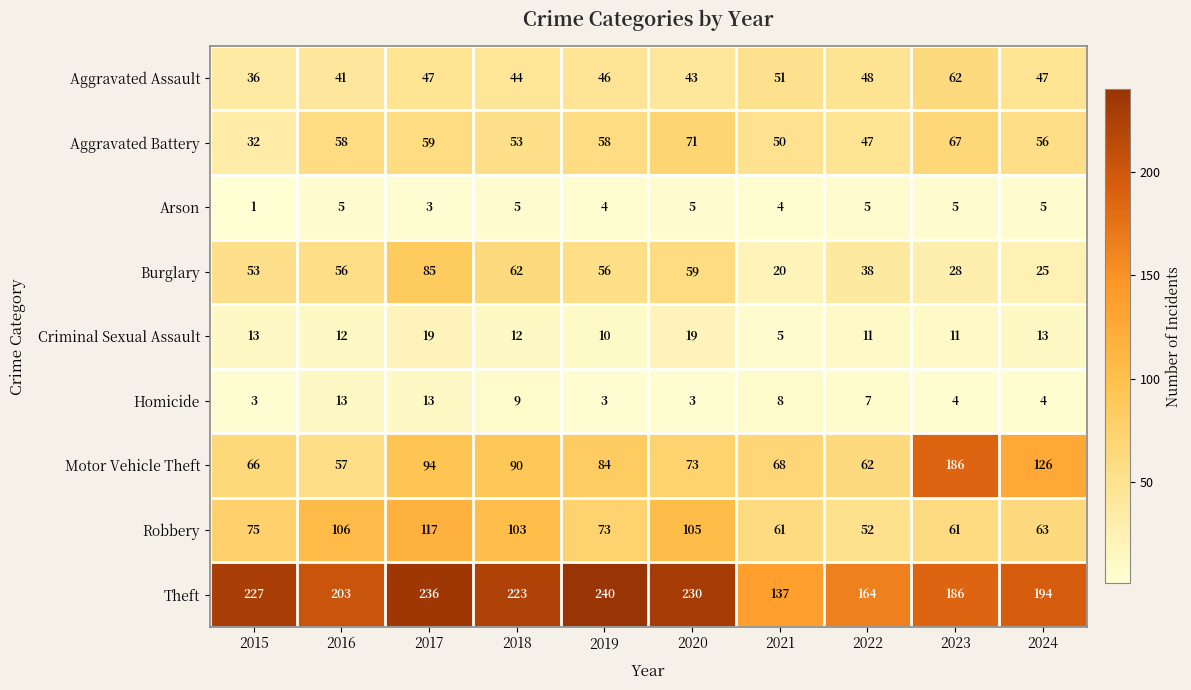

What is the sum of the Homicide values at 2016 and 2020?

16